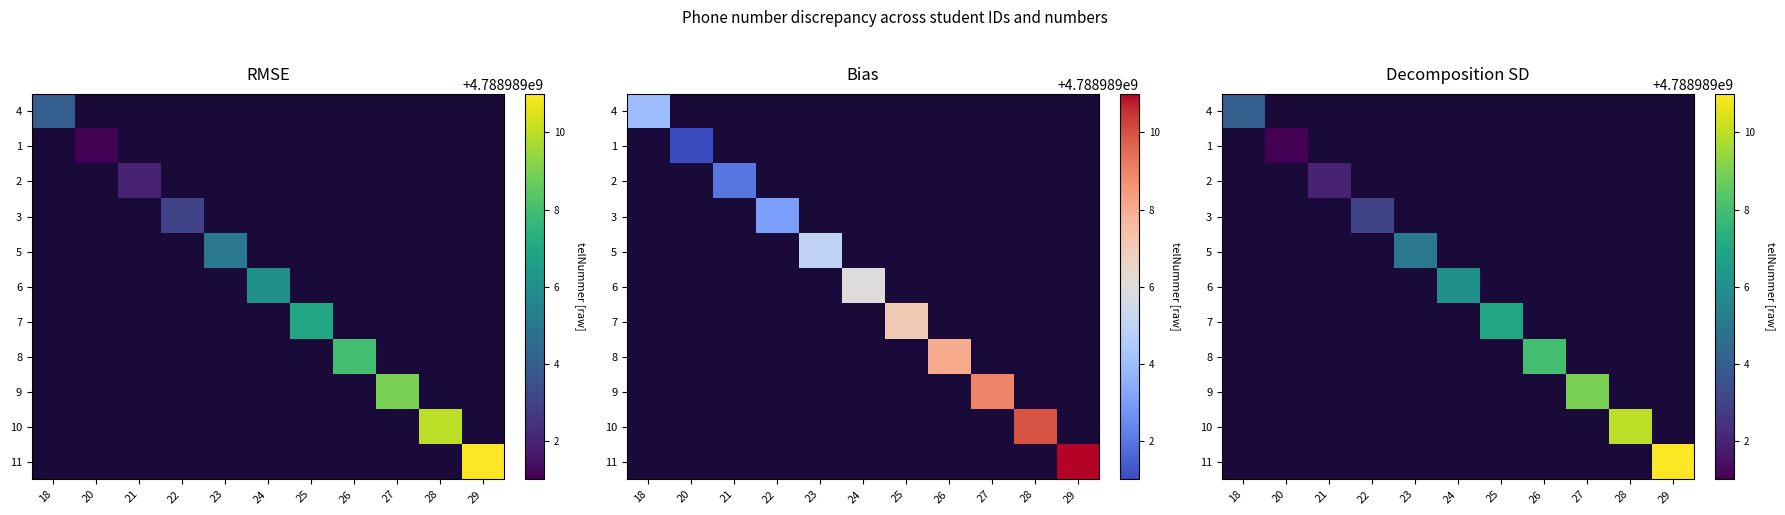

The 1 series shows 1471115469 at 29. True or false?

False